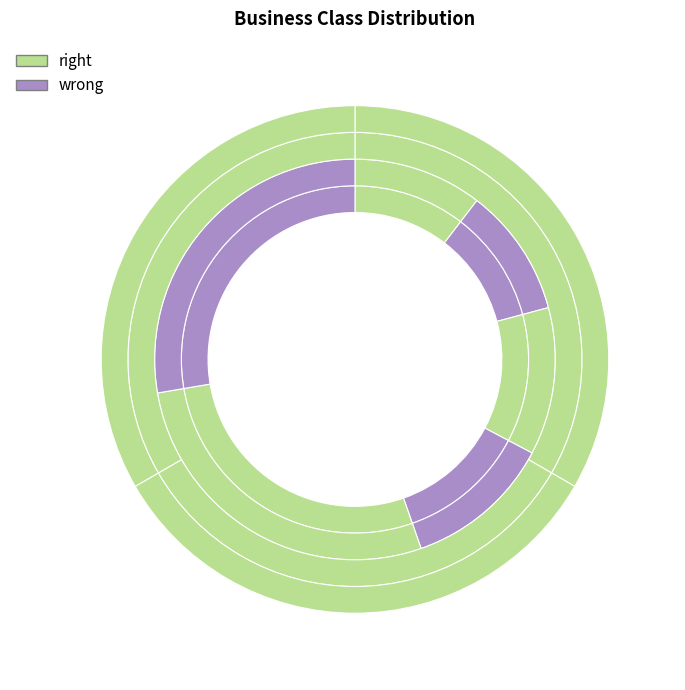

To the nearest percent, what is the difference between the 3 and 6 slice percentages?

8%